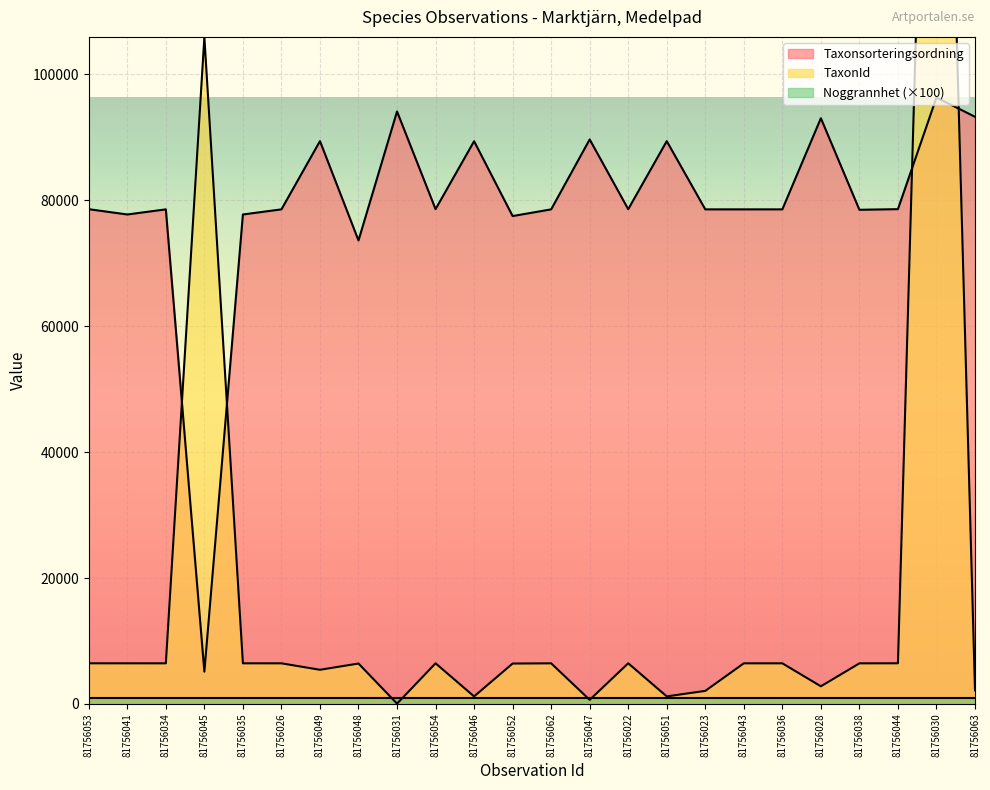

What position from the right is 81756034?

22